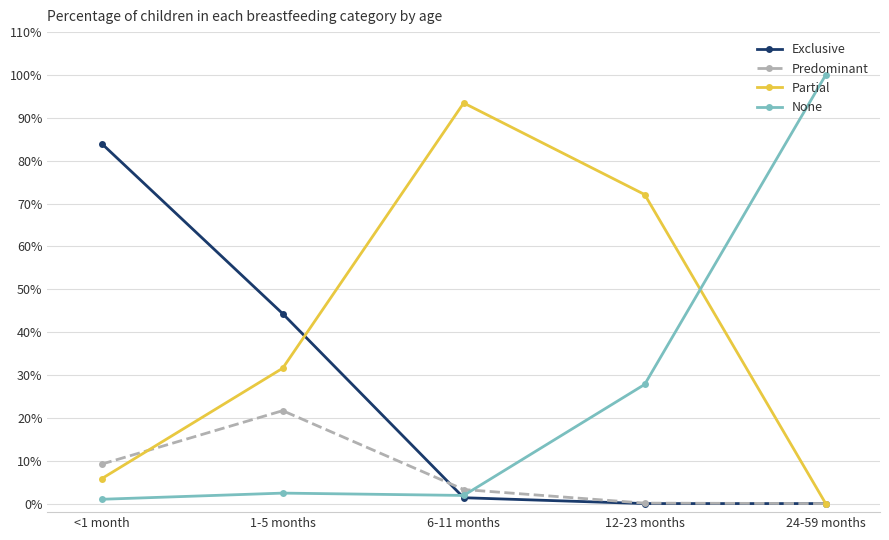

What is the difference between the maximum and second lowest values in the Partial series?

0.9